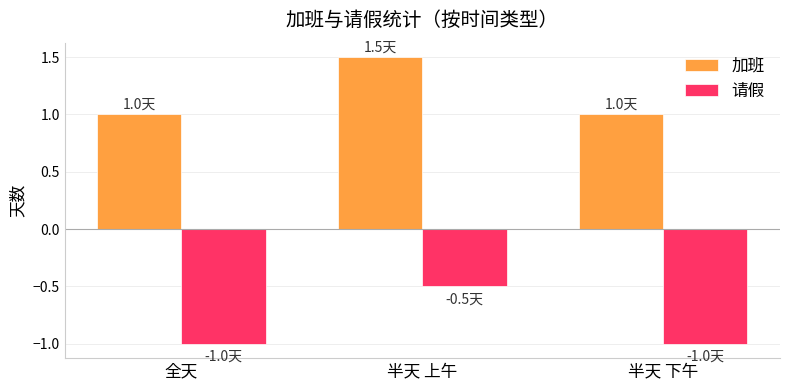

How many series are shown in this chart?

2